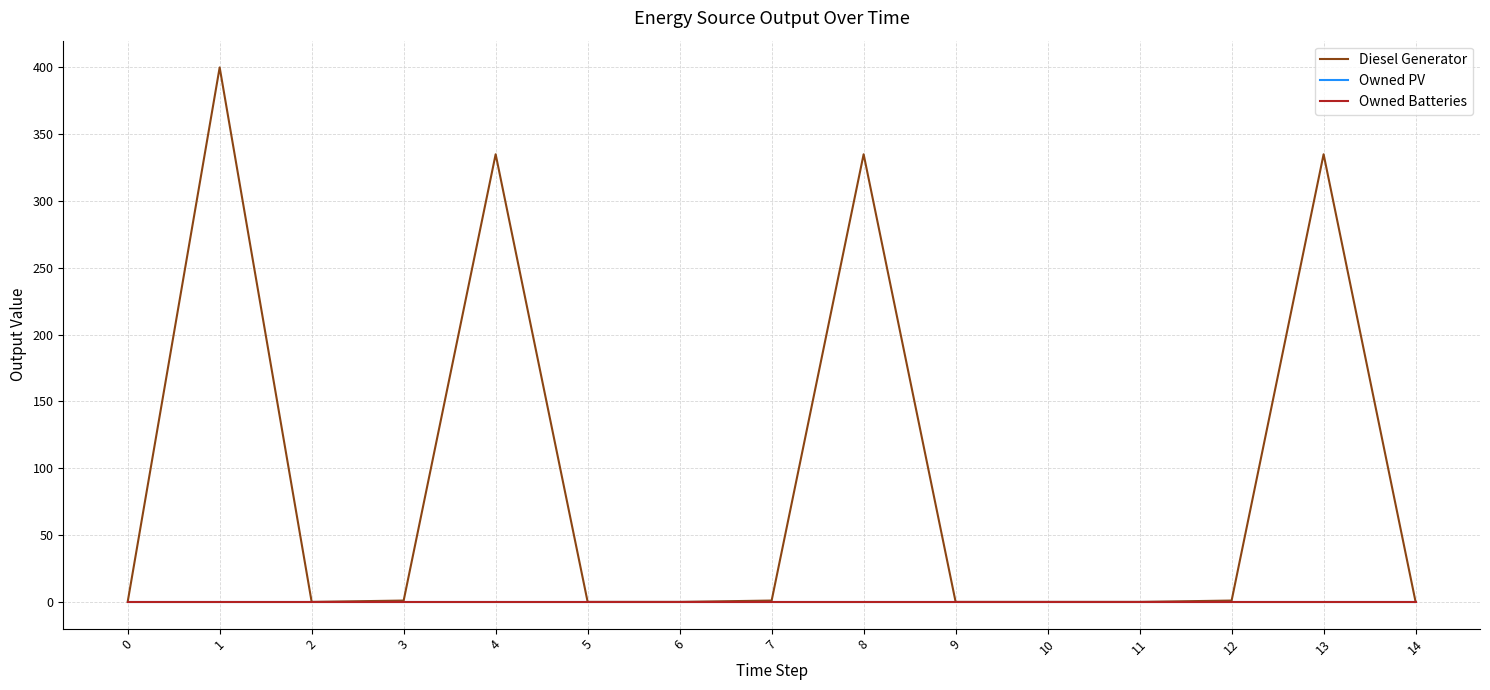

Is this an area chart (filled region under the line)?

No